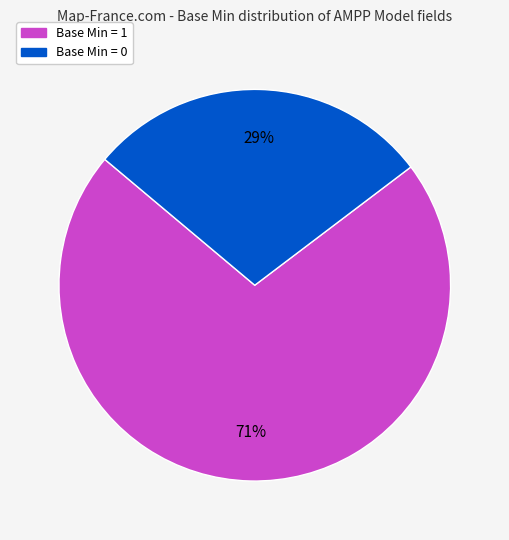

Does any single category account for the majority?

Yes